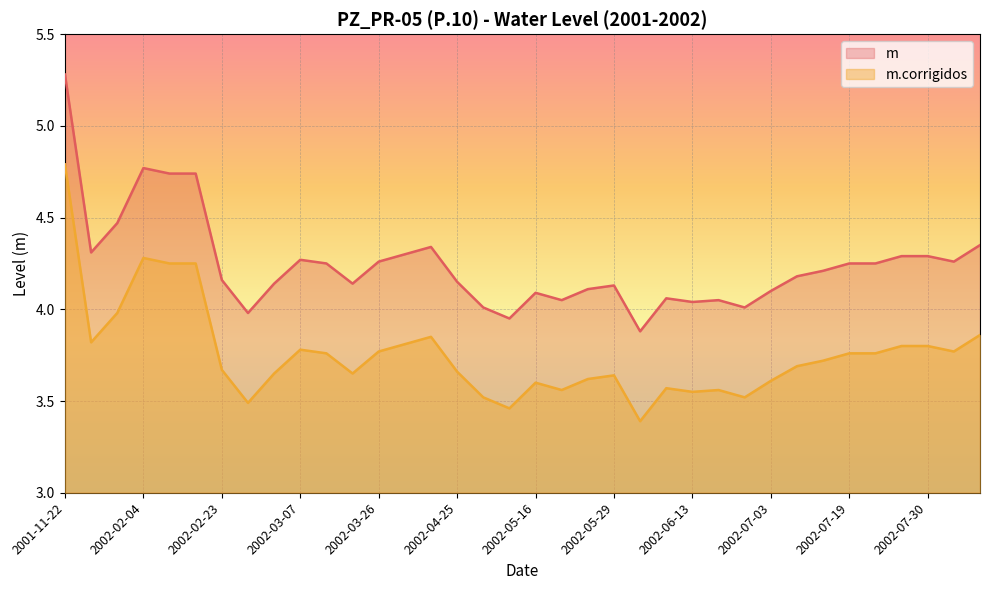

What is the label of the 20th point from the right?

2002-04-30